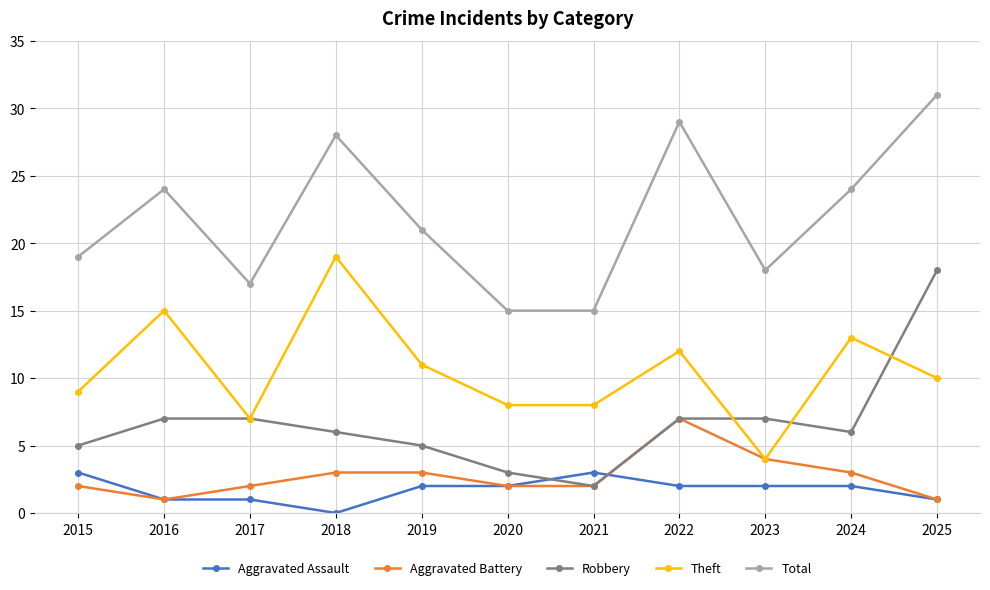

What is the total value across all series at 2023?

35